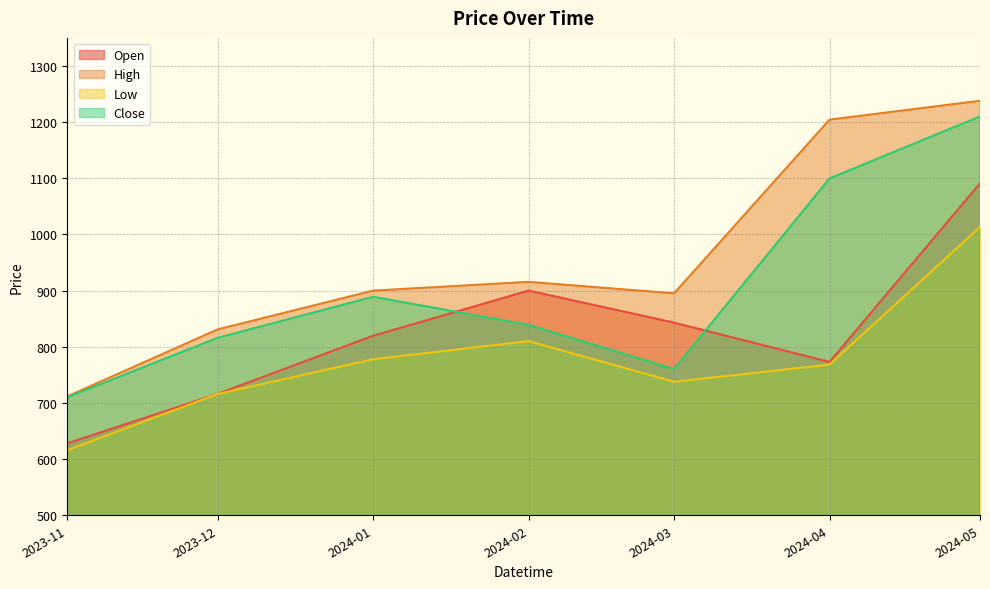

Which series has the largest total across all categories?

High